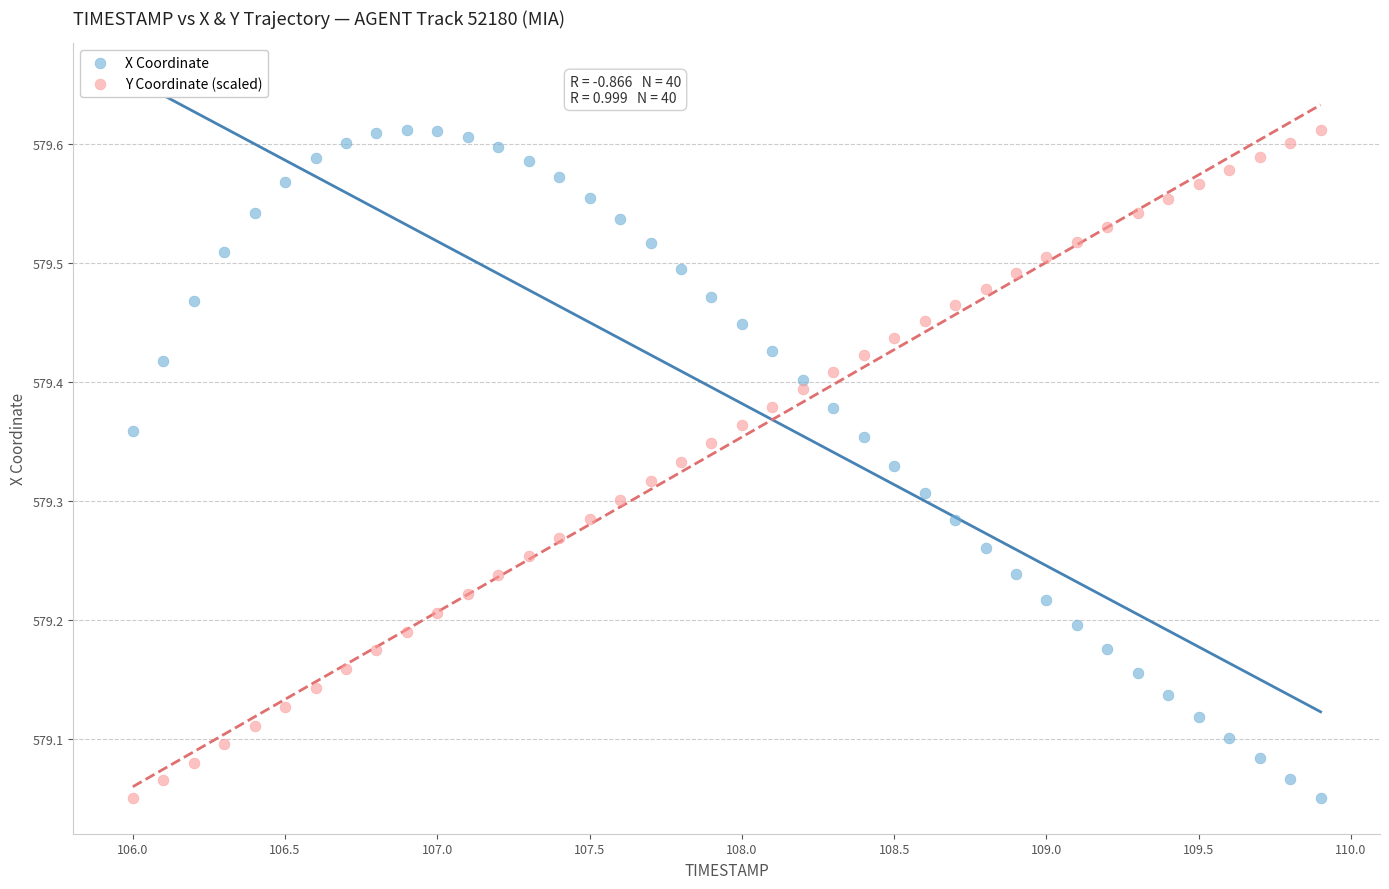

What is the X range (max minus min) for the scatter plot?

3.9